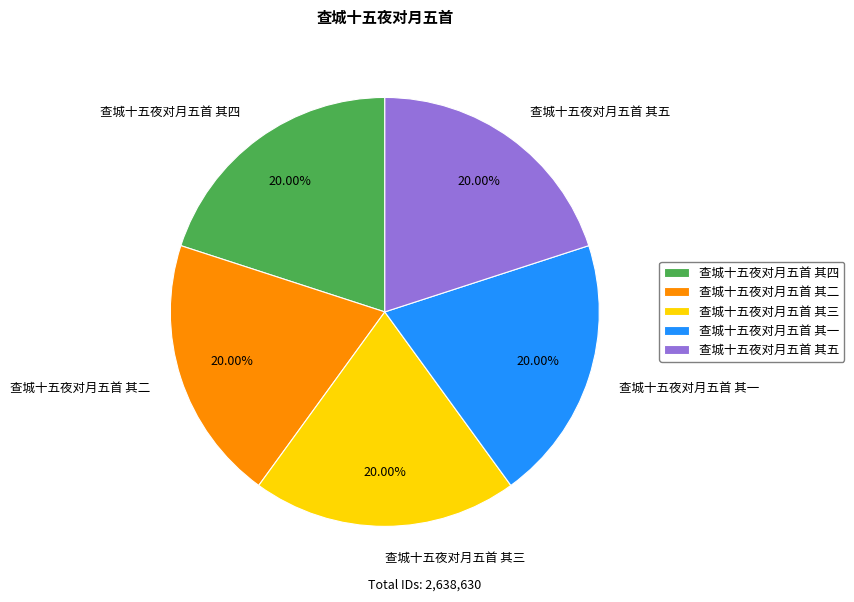

What percentage is the 查城十五夜对月五首 其四 slice, to the nearest percent?

20%